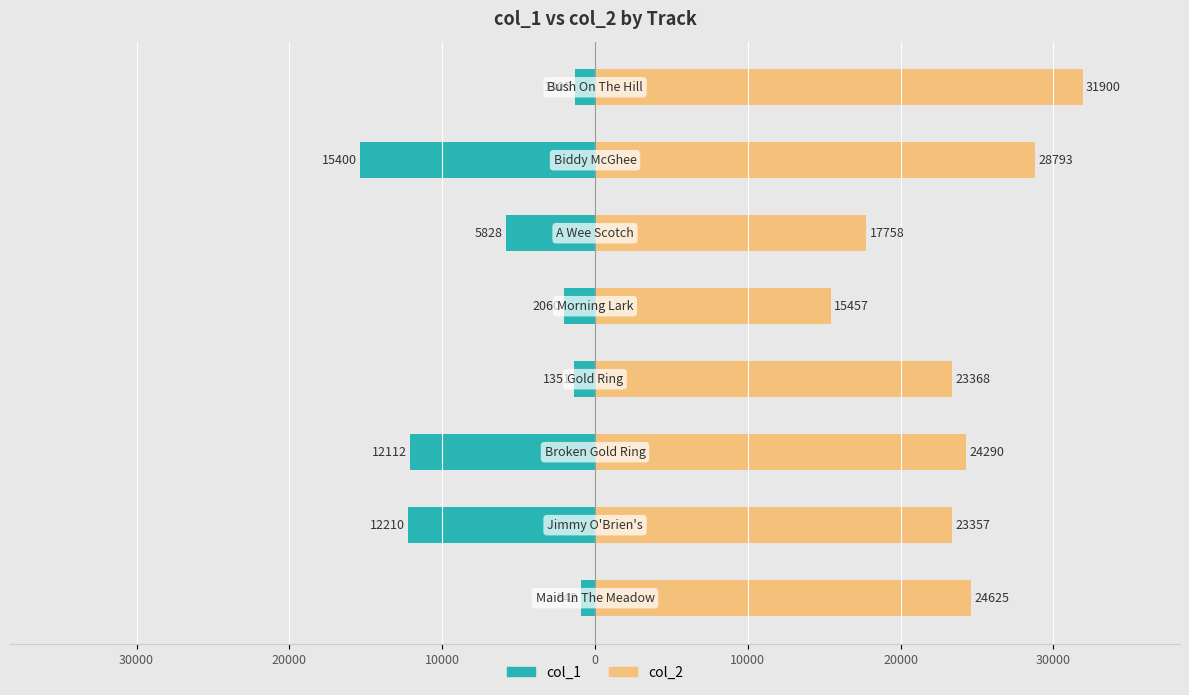

What value does the col_1 series have at 0?

-2060